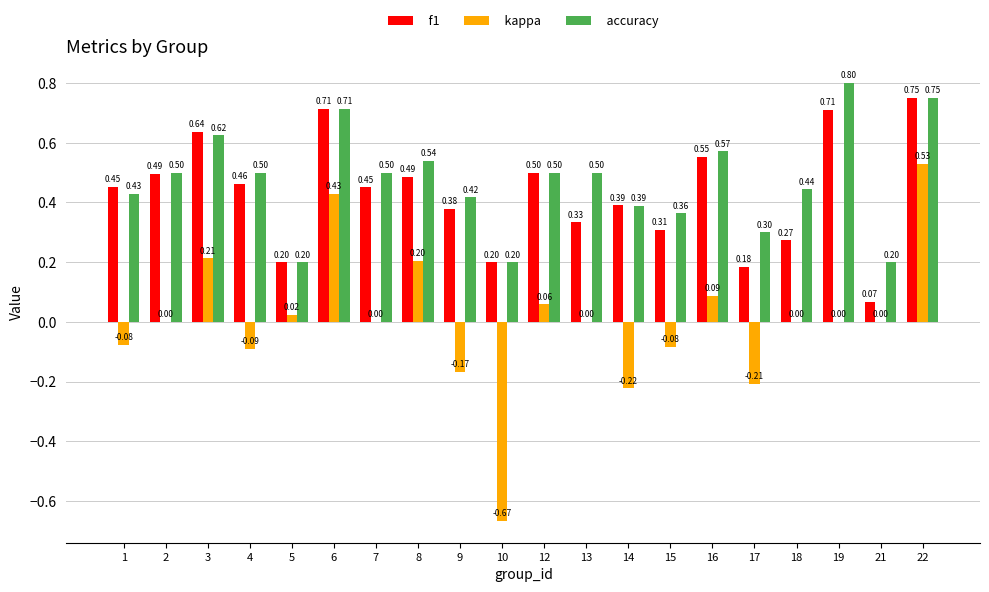

How many groups of bars are there?

20